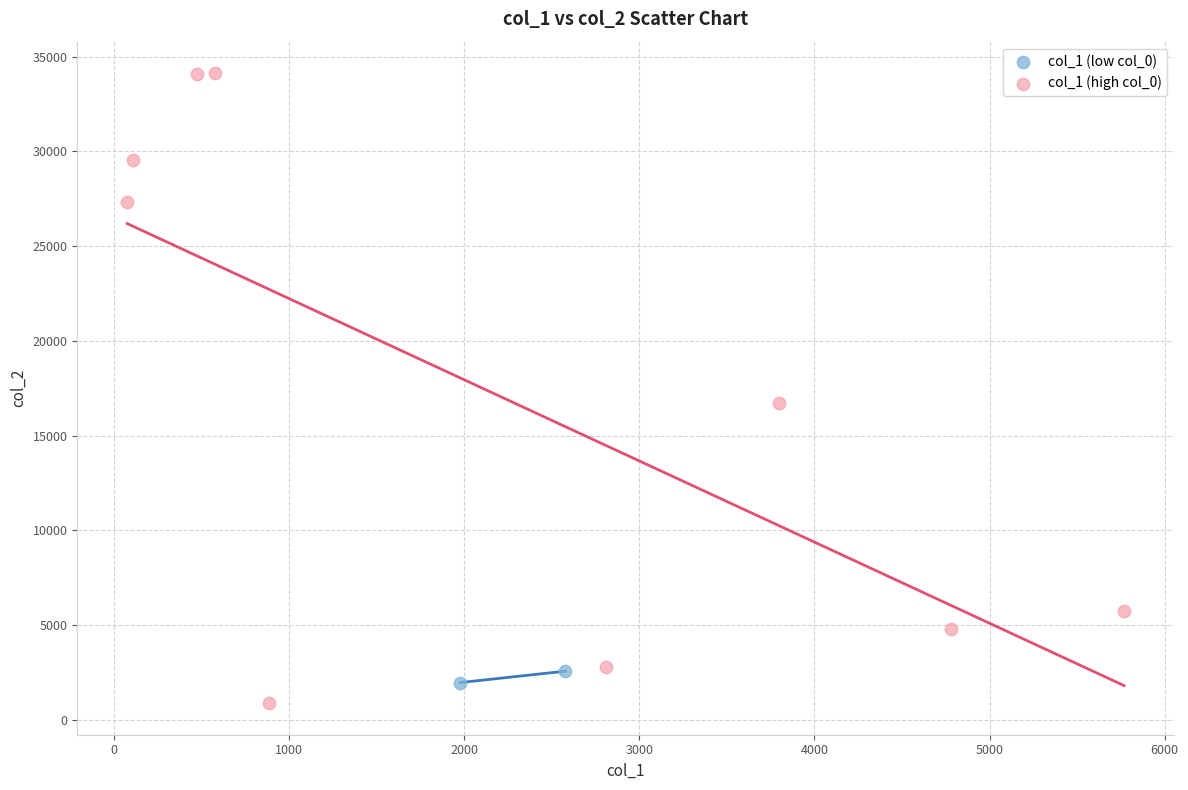

What are all the series names shown in the legend?

col_1 (low col_0), col_1 (high col_0)